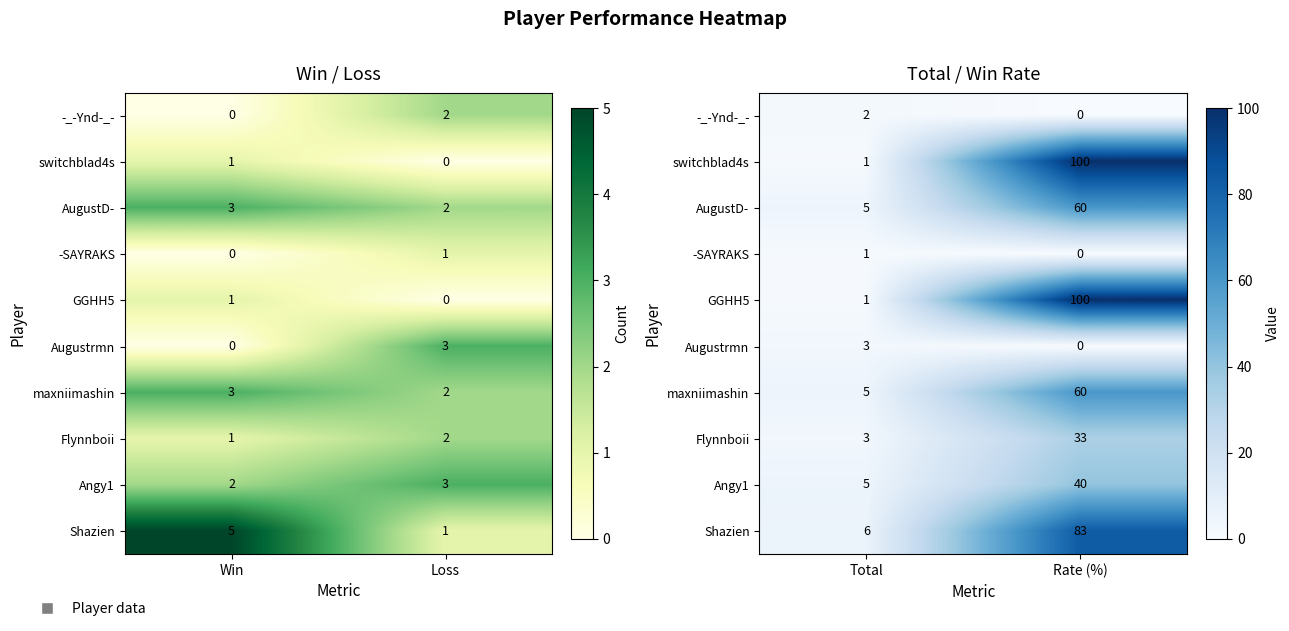

How many GGHH5 values are between 1 and 100?

2